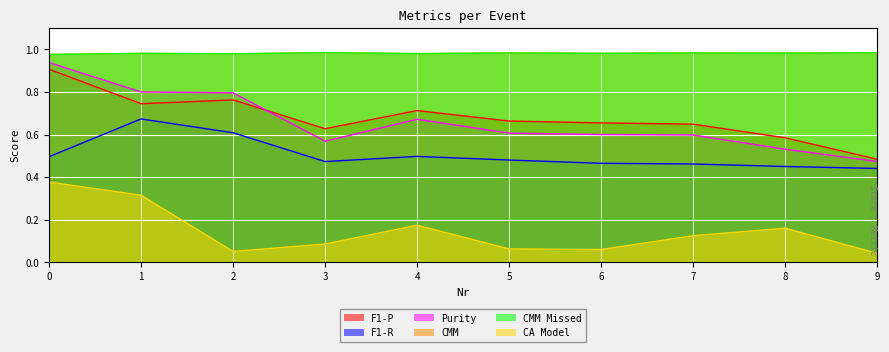

The F1-P series shows 0.7 at 1. True or false?

True